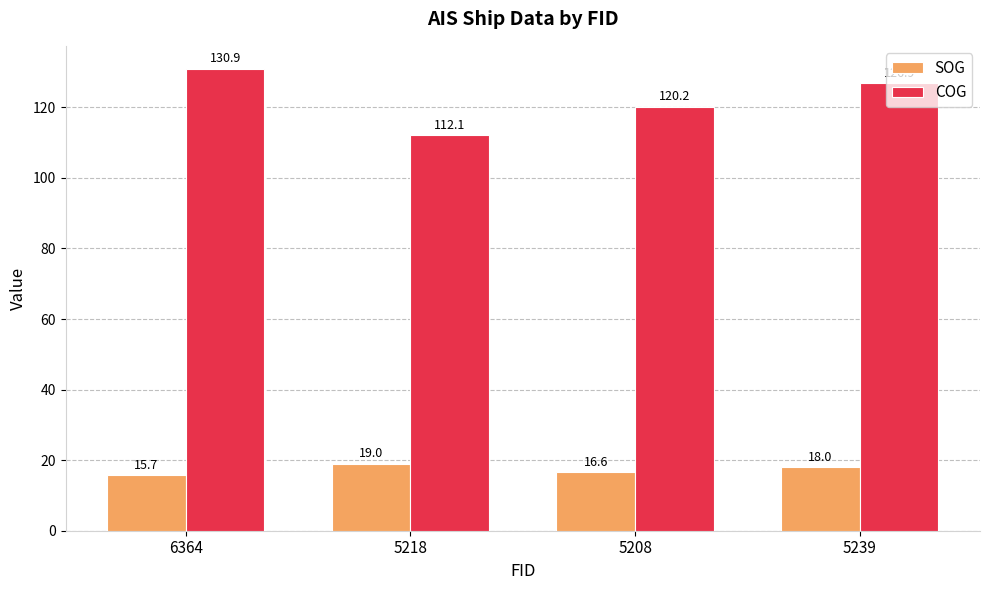

What is the spread (max minus min) of values at 5218?

93.1